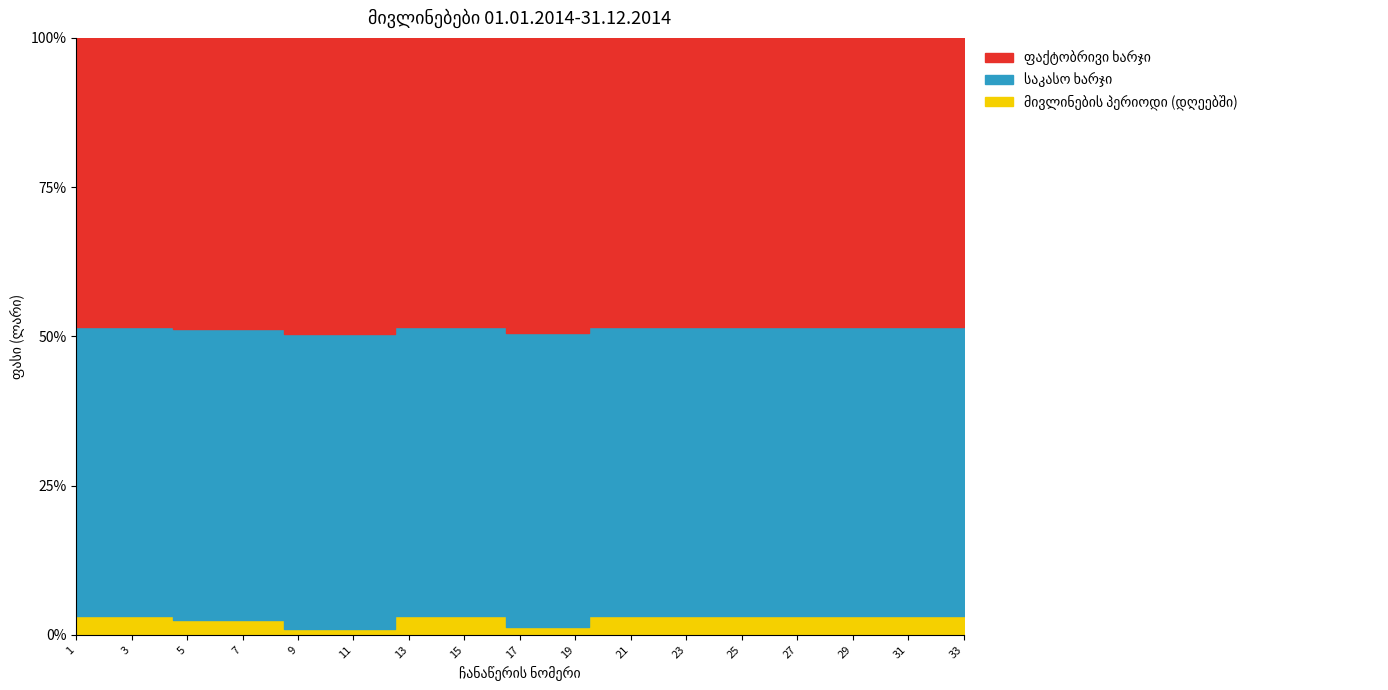

Which series has the largest total across all categories?

ფაქტობრივი ხარჯი